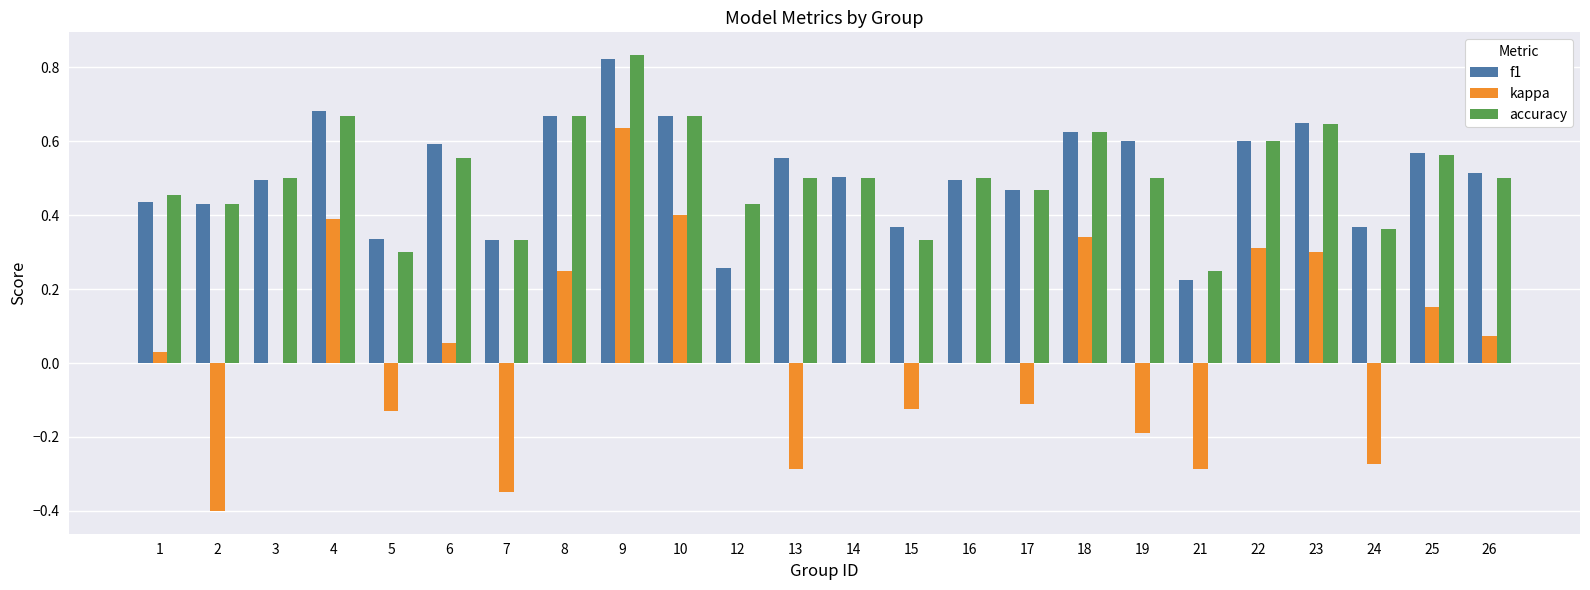

At which label does kappa reach its peak?

9